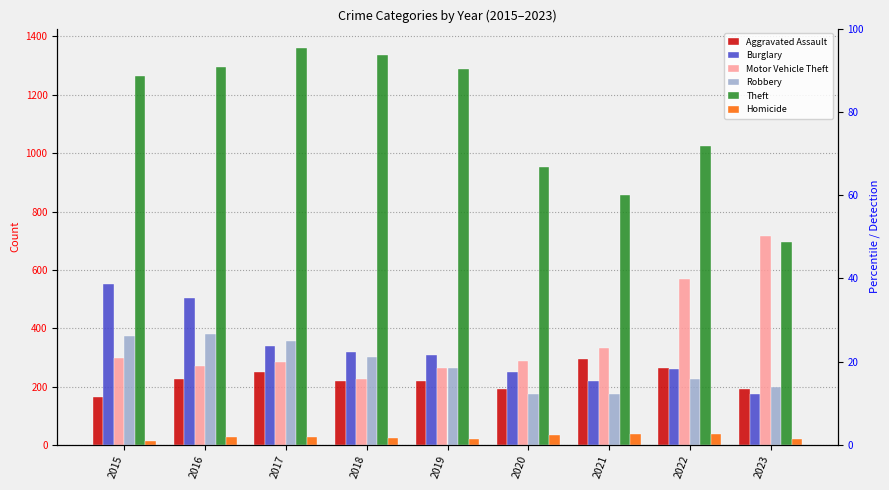

Is it true that Theft equals 428 at 2021?

False